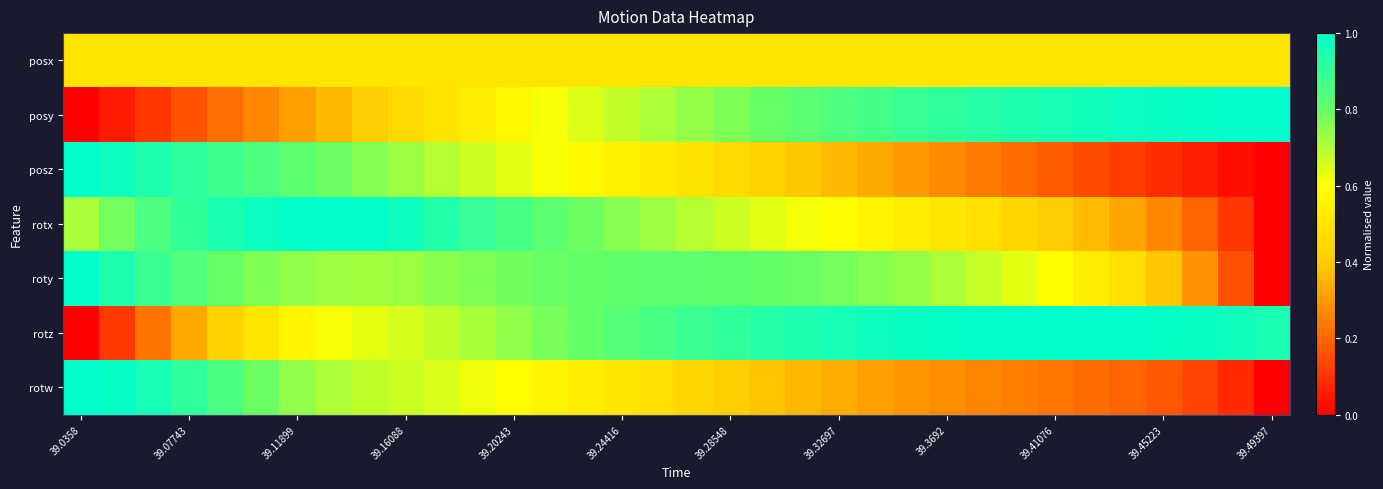

How many categories are shown in the chart?

34